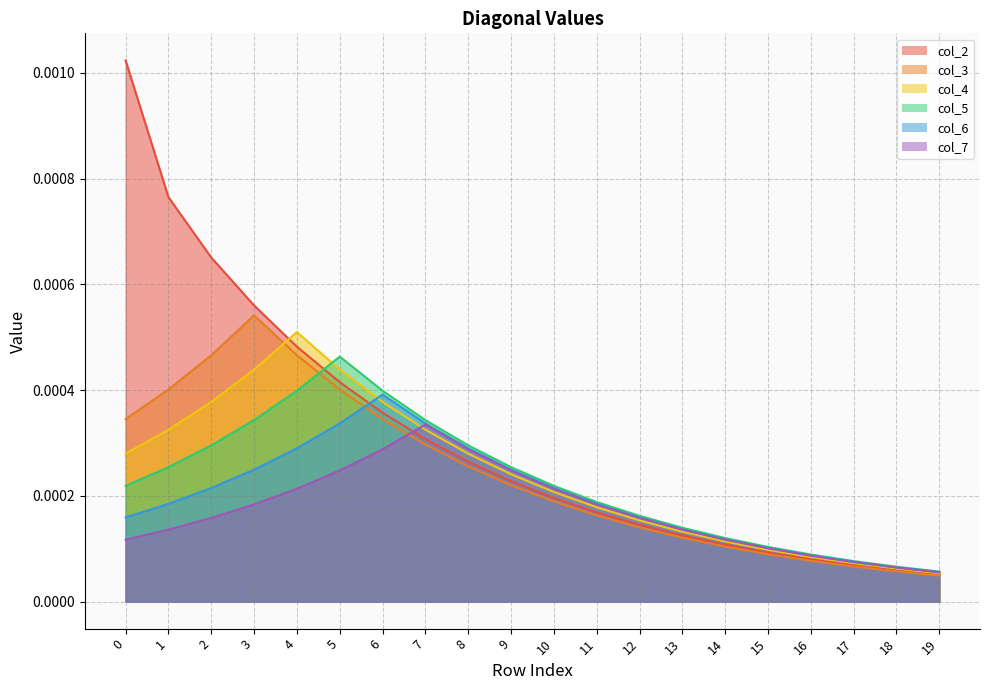

What are all the series names shown in the legend?

col_2, col_3, col_4, col_5, col_6, col_7